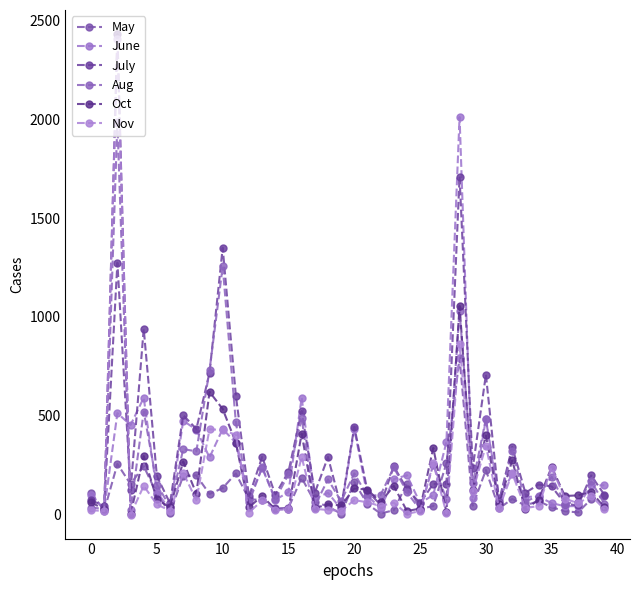

In Oct, how many points are lower than both neighbors (excluding endpoints)?

14